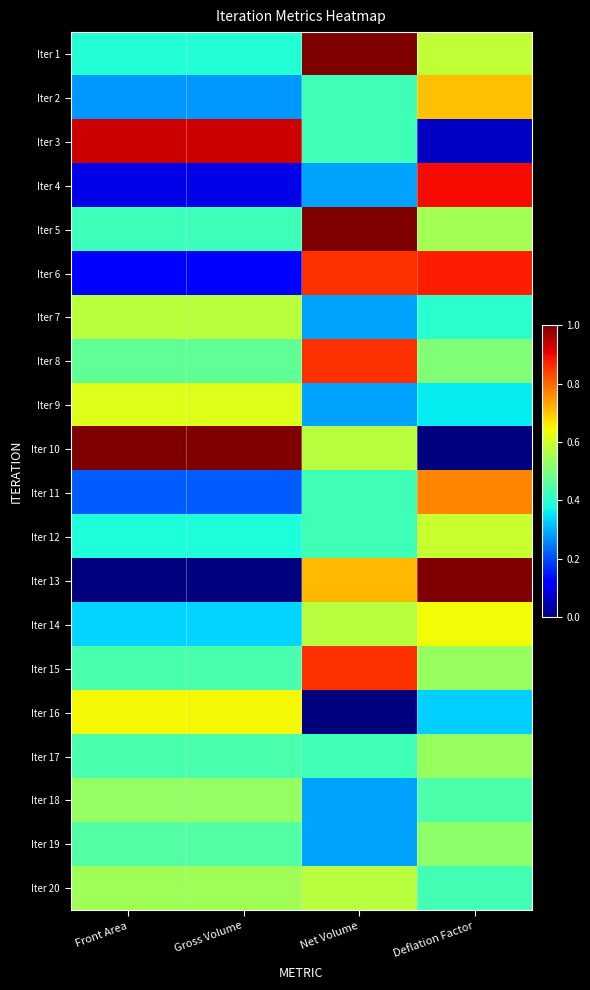

Between Deflation Factor and Front Area, which is larger?

Deflation Factor